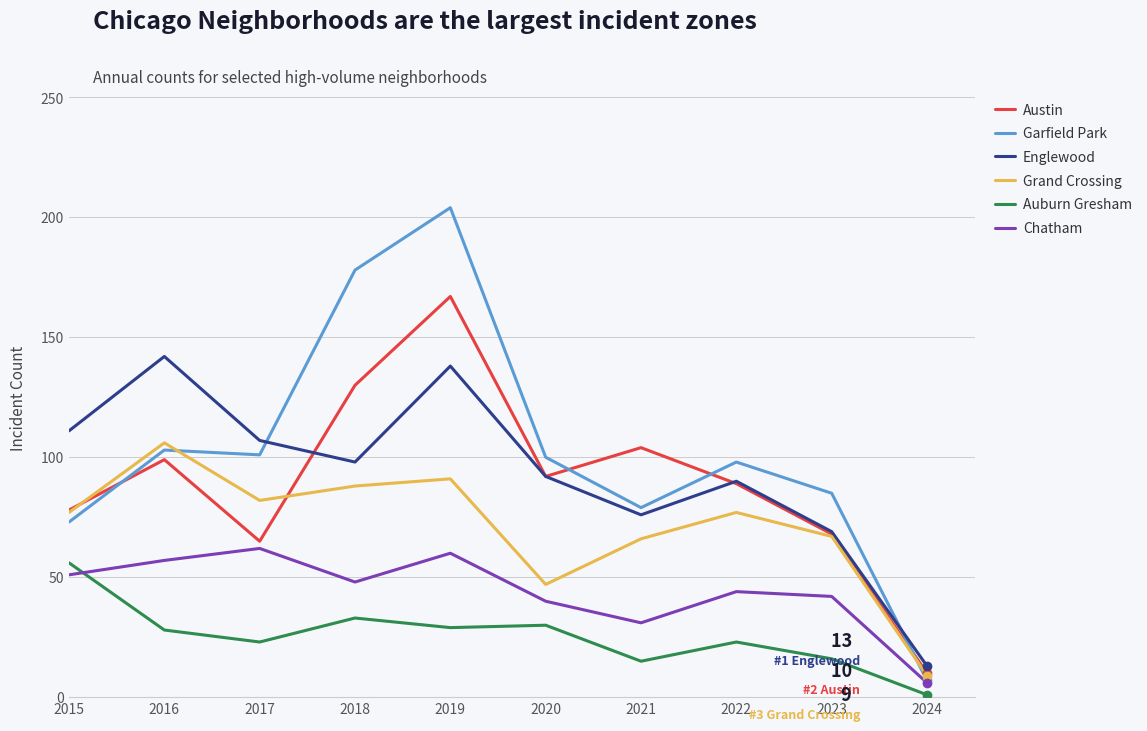

Which series has the largest range (max minus min)?

Garfield Park